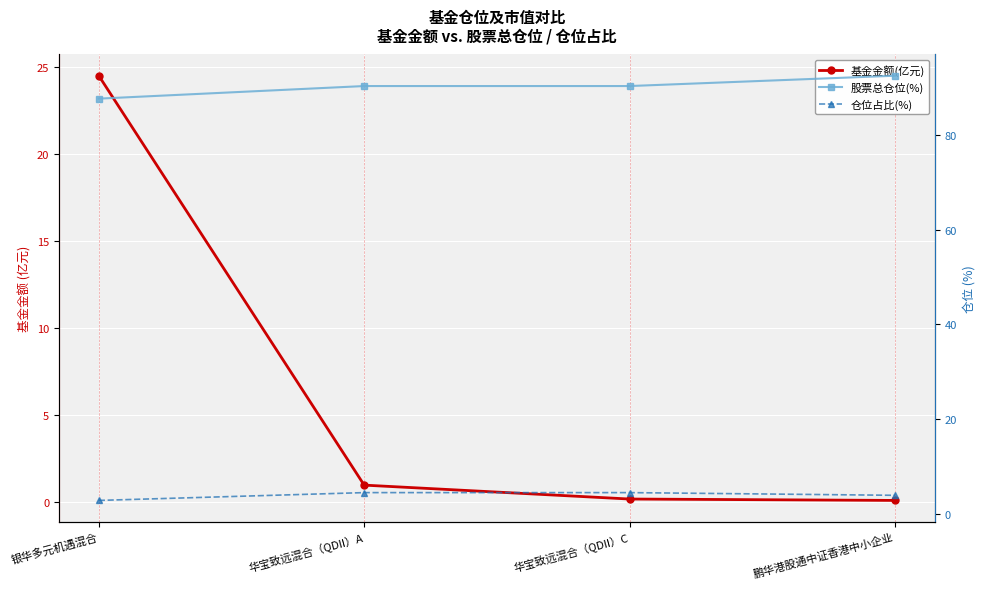

At which label does 仓位占比(%) reach its peak?

华宝致远混合（QDII）A